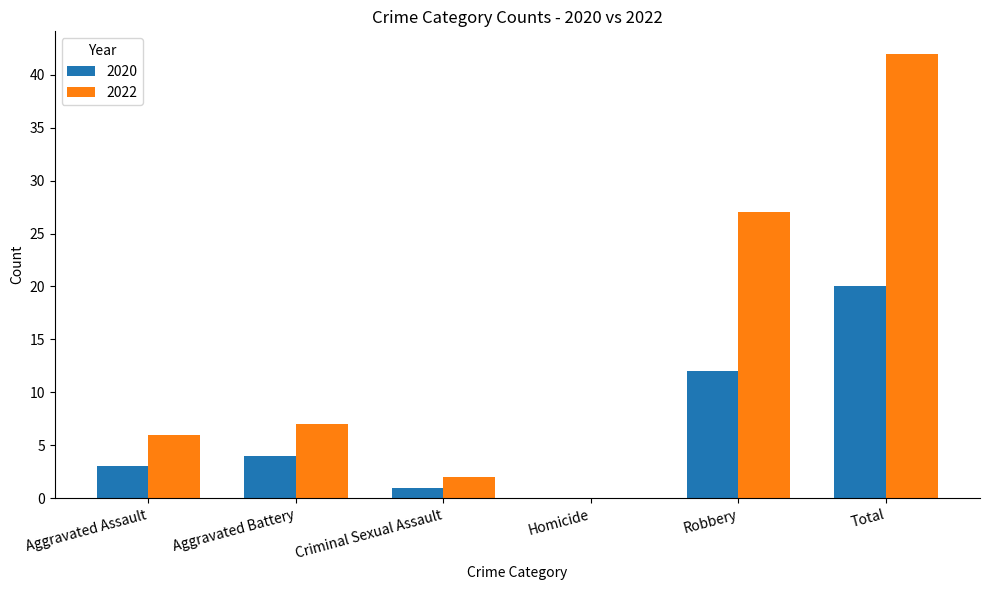

How many distinct data groups are displayed?

2